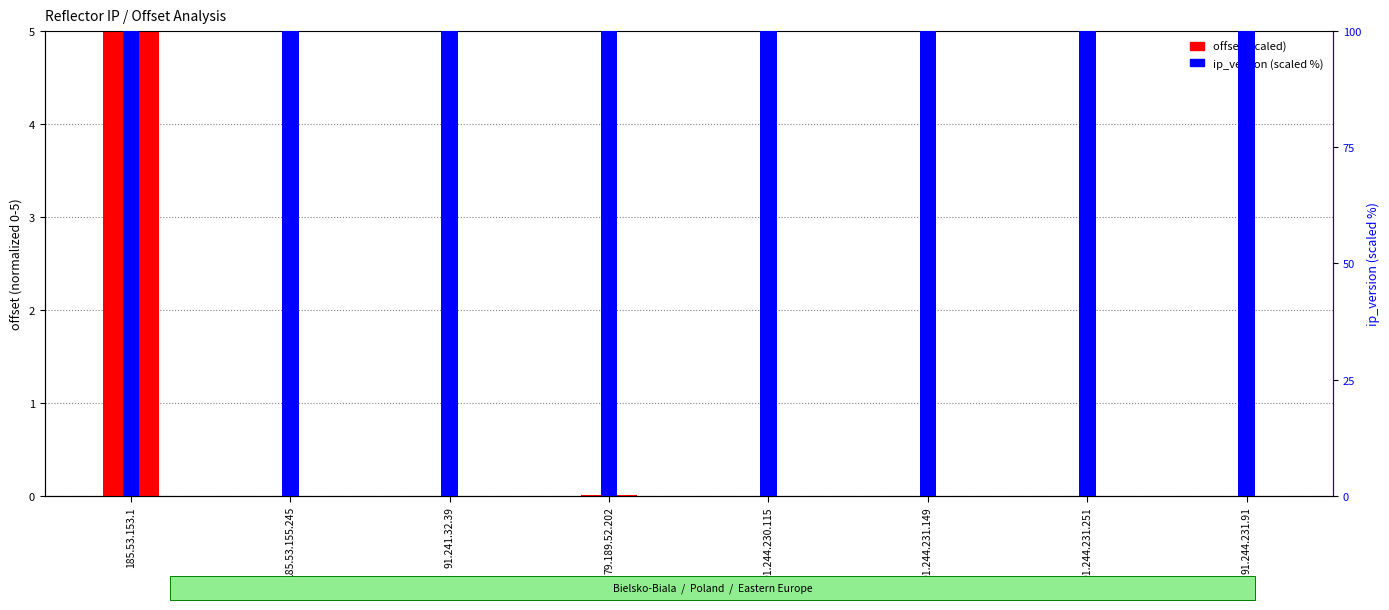

What is the difference between the maximum and minimum values in the offset (scaled) series?

5.0